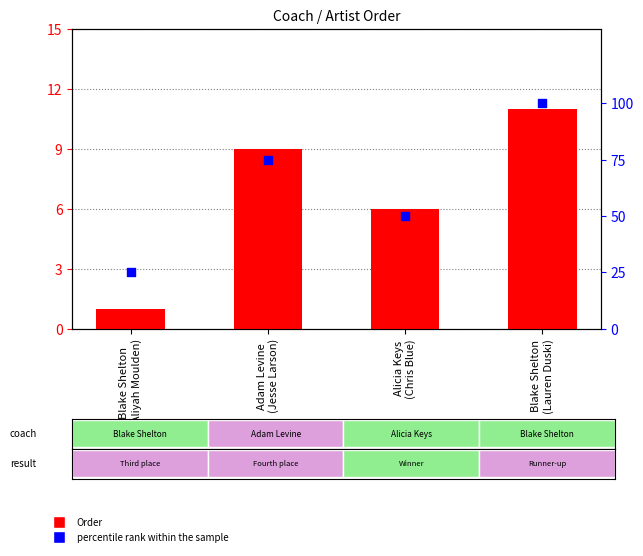

At which category is the sum across all series the highest?

Blake Shelton
(Lauren Duski)